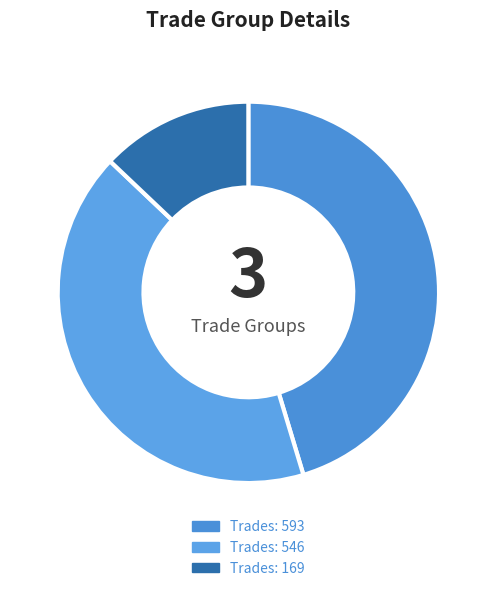

Rank the categories by value from lowest to highest.

Trades: 169, Trades: 546, Trades: 593